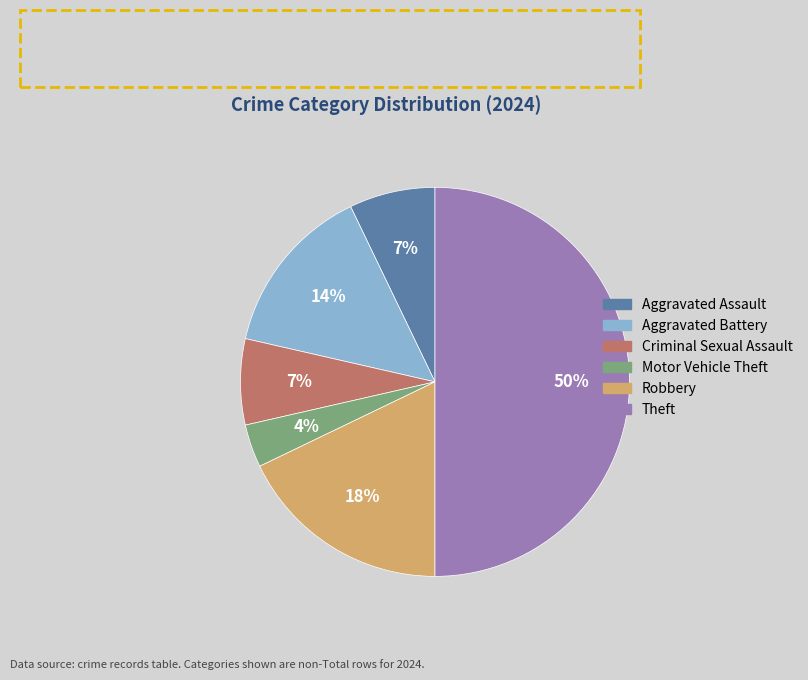

Which category has the smallest portion of the pie?

Motor Vehicle Theft